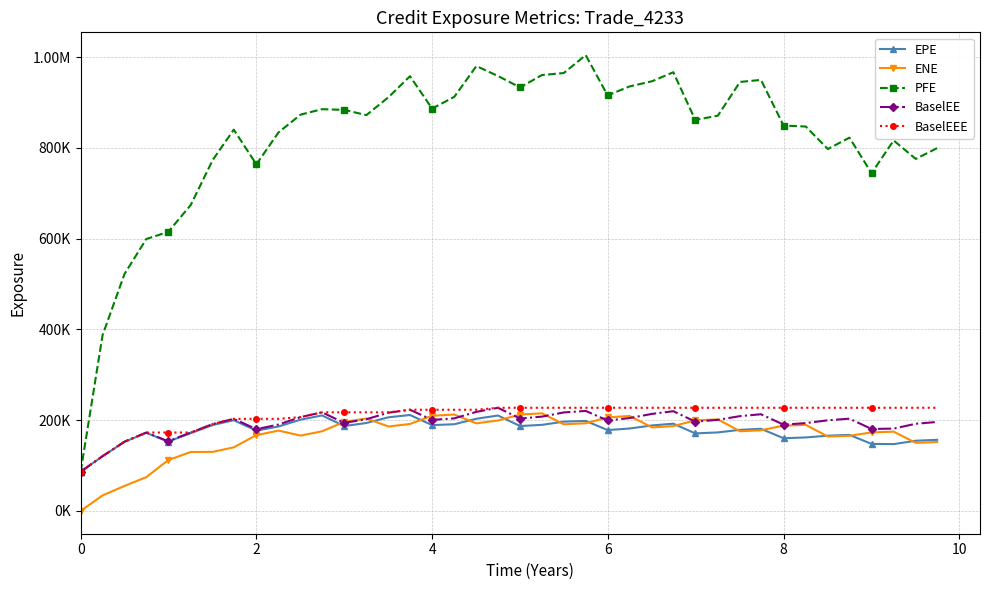

What are all the series names shown in the legend?

EPE, ENE, PFE, BaselEE, BaselEEE